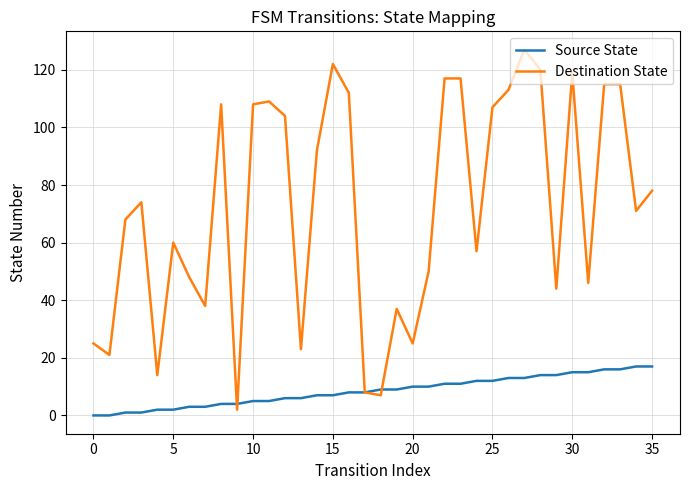

List the series in order of their overall mean, lowest first.

Source State, Destination State